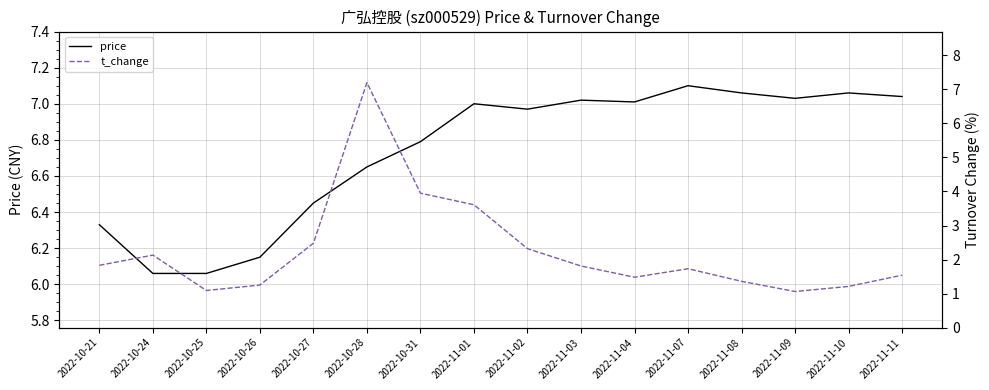

What is the average value of the price series?

6.7